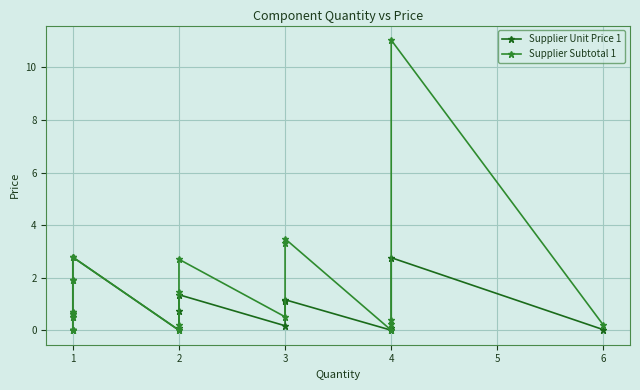

How many data points in Supplier Unit Price 1 are above 0?

15